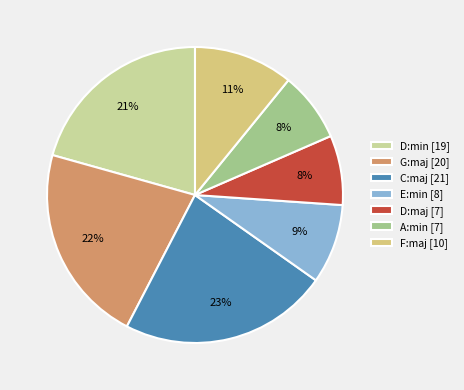

How many slices are in this pie chart?

7